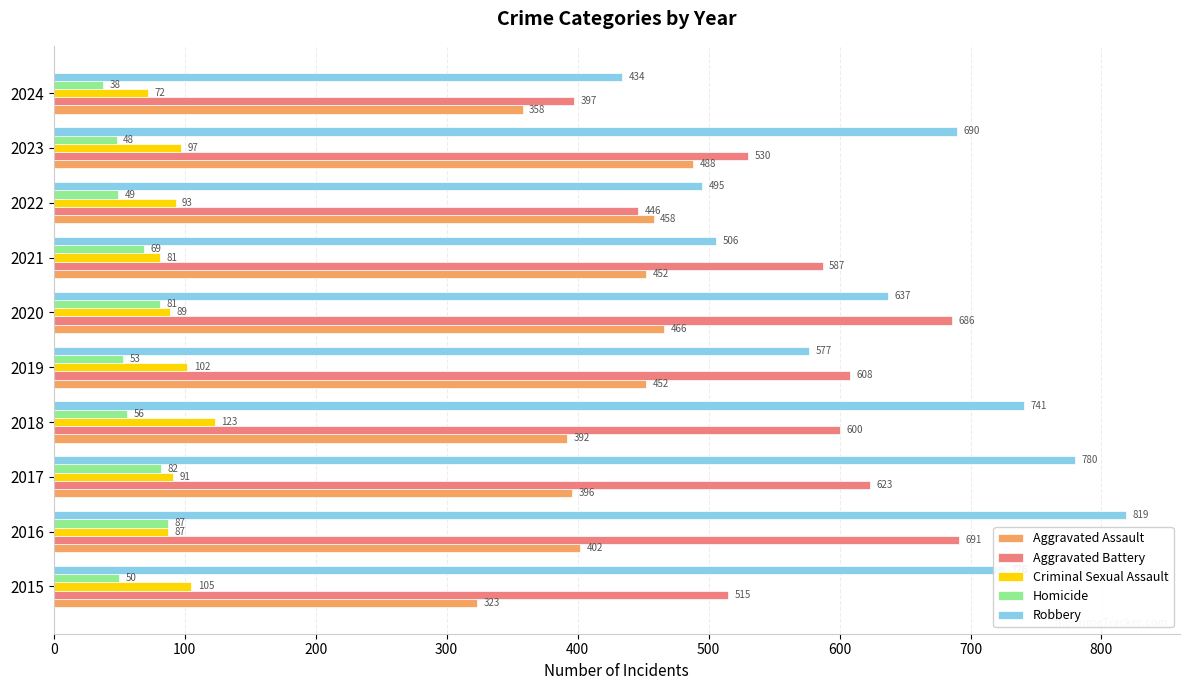

Where is Homicide nearest to the value 62?

2018